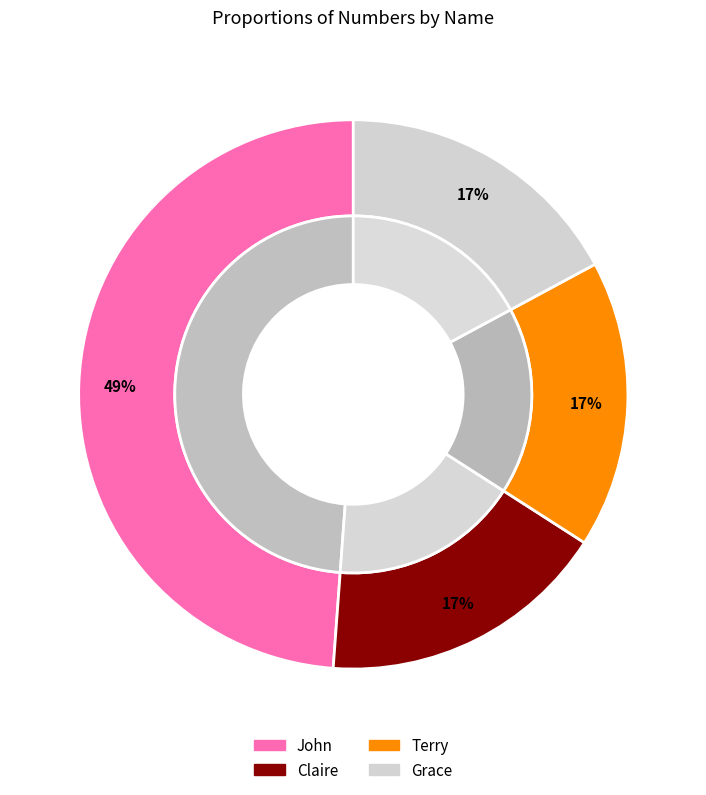

Which category has the smallest portion of the pie?

Terry